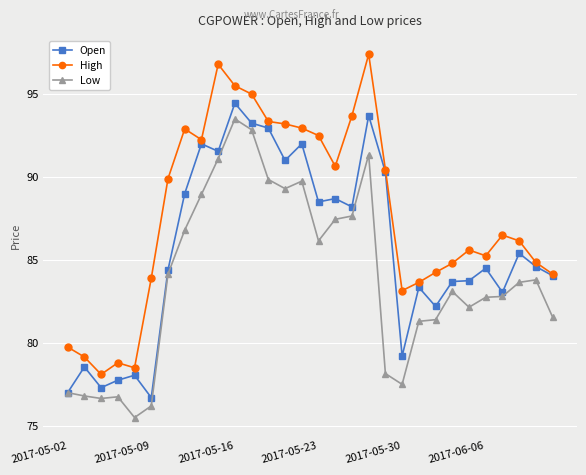

What is the average value of the High series?

87.8